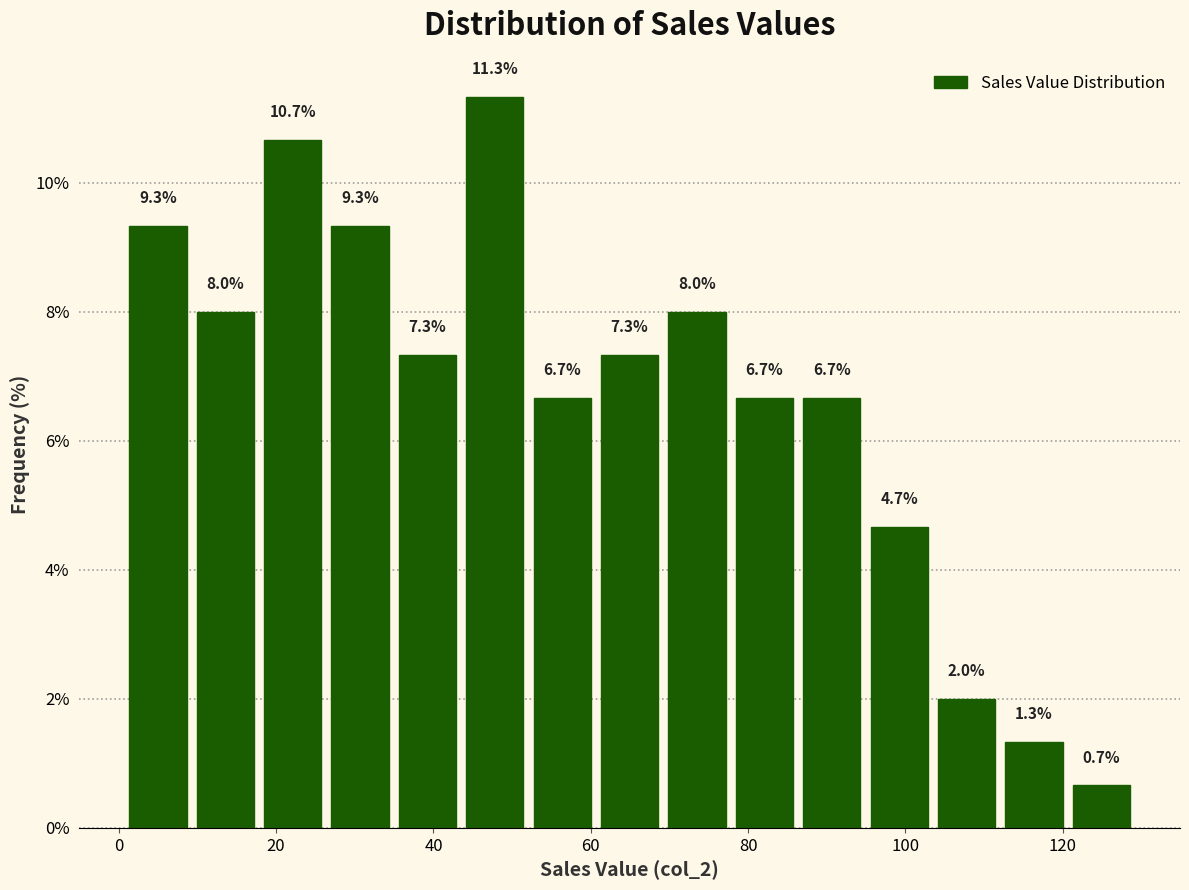

Reading left to right, list every bar in this chart as the range it spans on the x-axis followed by its height. The bar edges are not printed on the chart, so give them approximately, as read against the axis.

0 to 10: 9.3
10 to 18: 8.0
18 to 26: 10.7
26 to 34: 9.3
34 to 44: 7.3
44 to 52: 11.3
52 to 60: 6.7
60 to 70: 7.3
70 to 78: 8.0
78 to 86: 6.7
86 to 94: 6.7
94 to 104: 4.7
104 to 112: 2.0
112 to 120: 1.3
120 to 130: 0.7